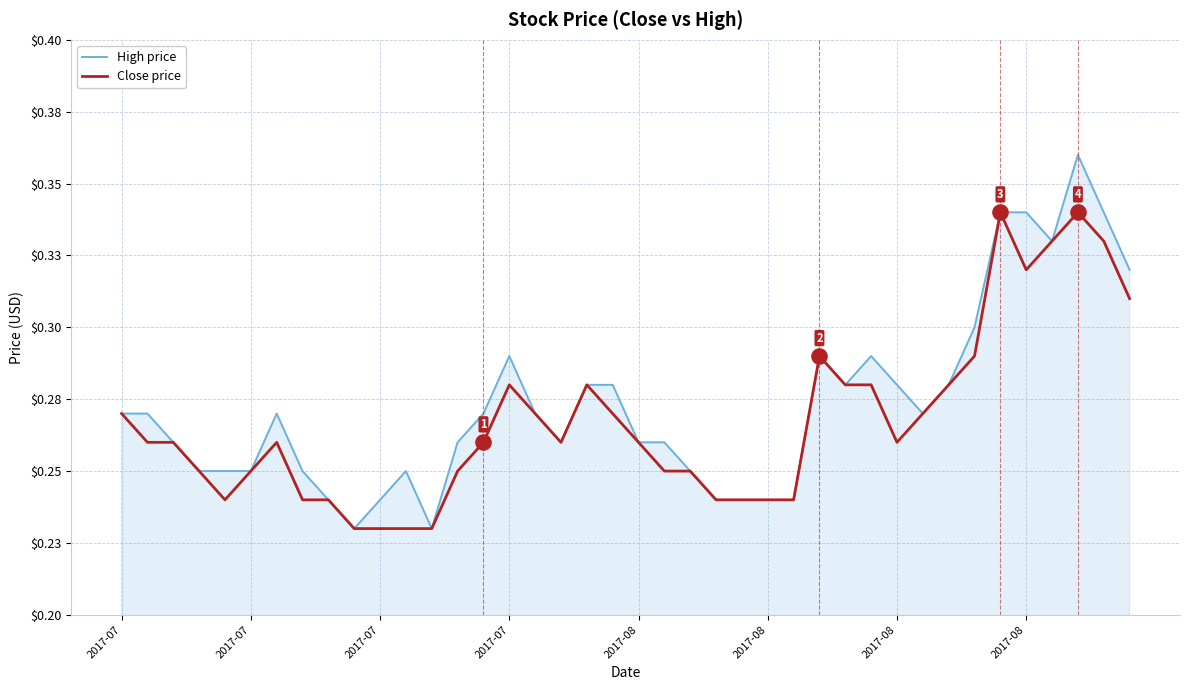

Which series has the largest total across all categories?

High price